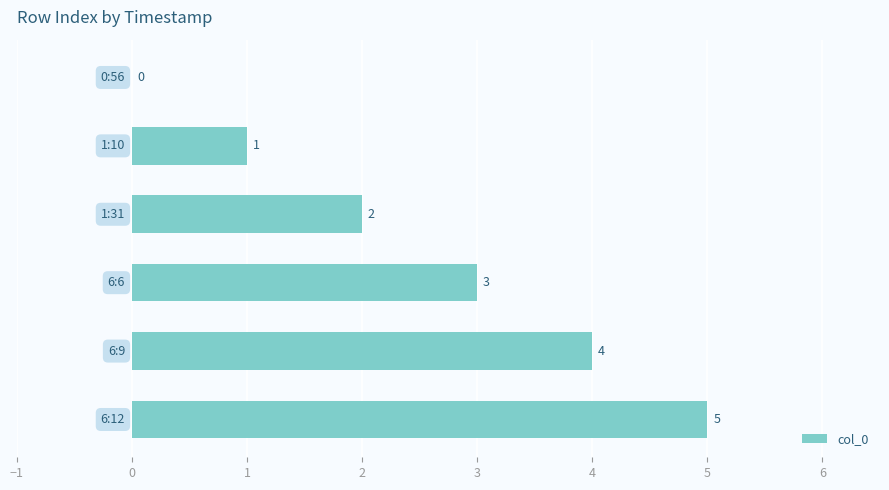

What is the maximum value shown in the chart?

5